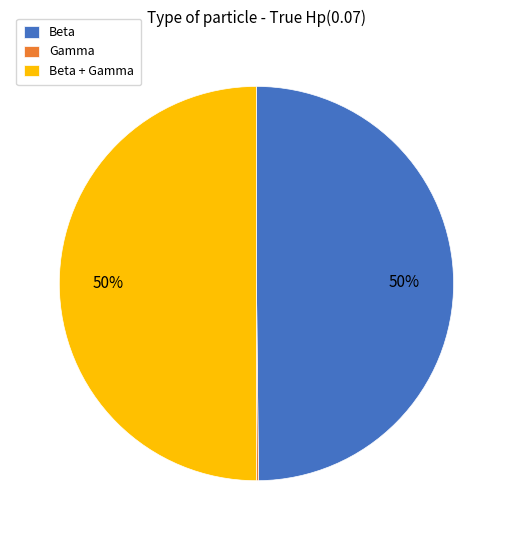

To the nearest percent, what is the difference between the largest and smallest slice percentages?

50%